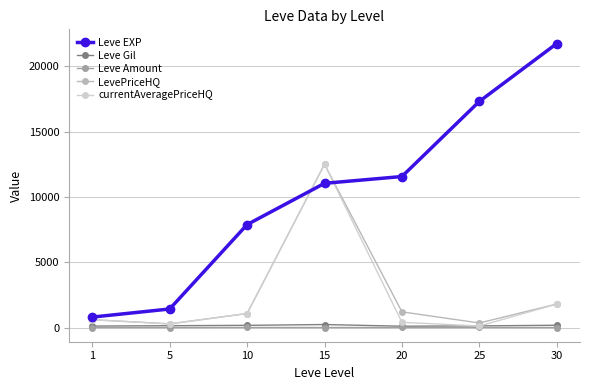

True or false: Leve EXP has more than 0 interior local peaks.

False